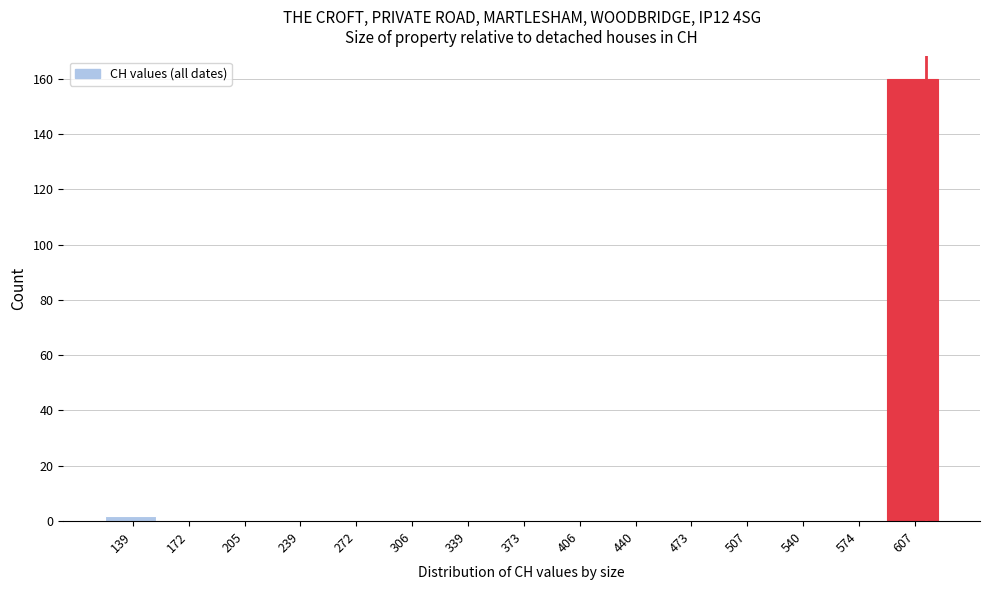

Reading left to right, what are all the values shown in this chart?

139=2	172=0	205=0	239=0	272=0	306=0	339=0	373=0	406=0	440=0	473=0	507=0	540=0	574=0	607=160